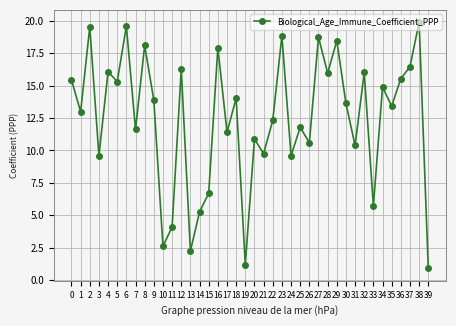

Count the number of data series in this chart.

1